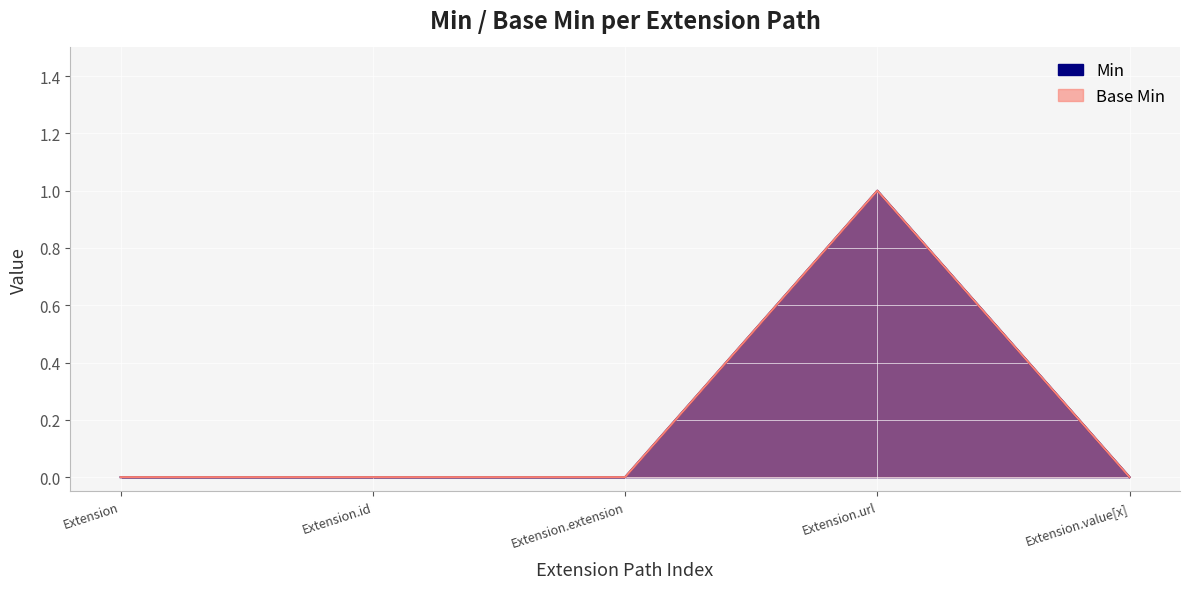

True or false: Base Min and Min intersect in this chart.

False